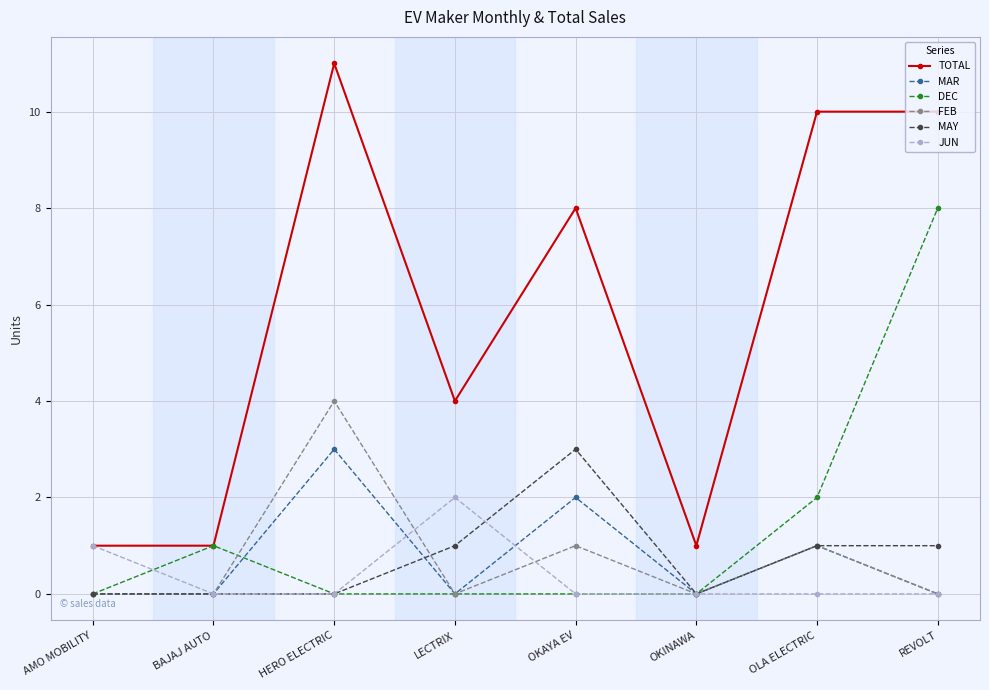

How many FEB values are between 0 and 1?

7